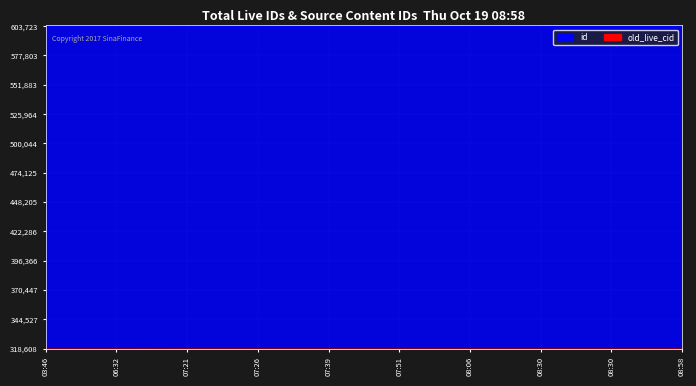

Which has a higher value, 07:26 or 06:32?

07:26